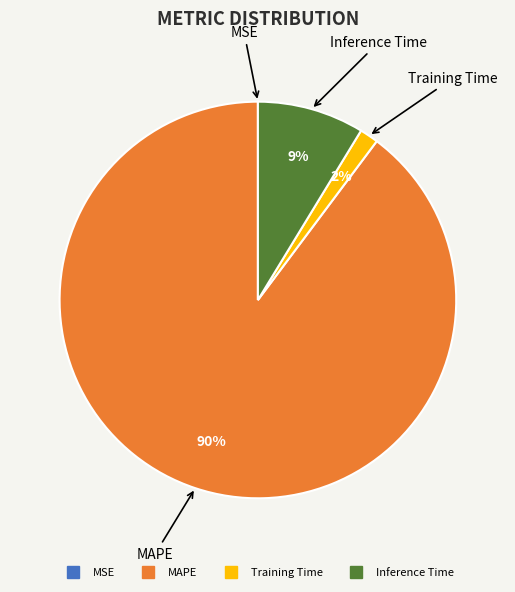

To the nearest percent, what is the average slice percentage?

25%